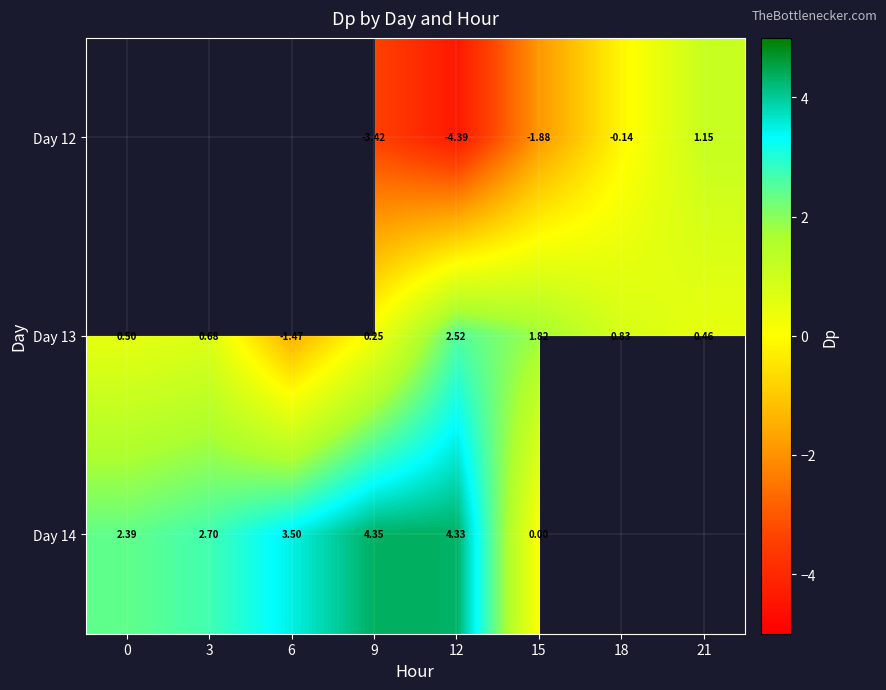

Which category has the lowest value across all series?

12